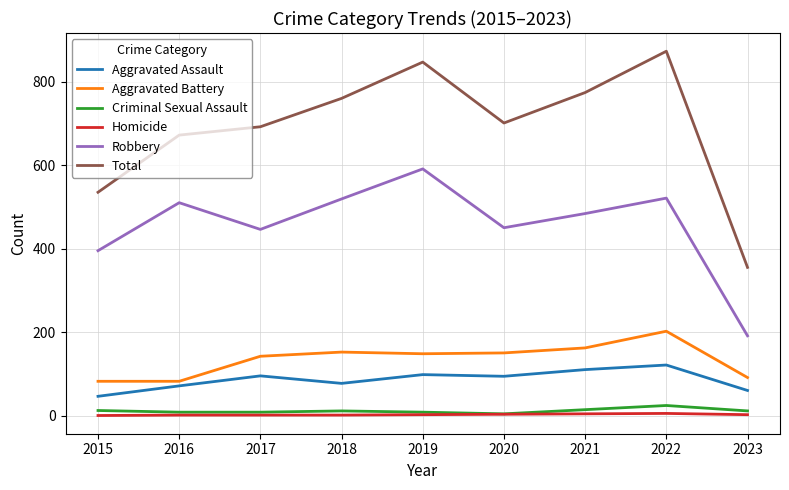

True or false: Aggravated Battery and Criminal Sexual Assault cross at least once.

False